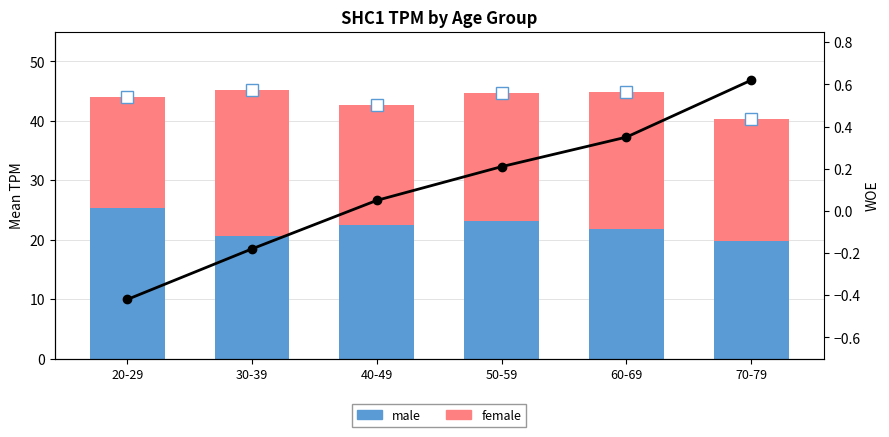

Count the number of categories in the chart.

6